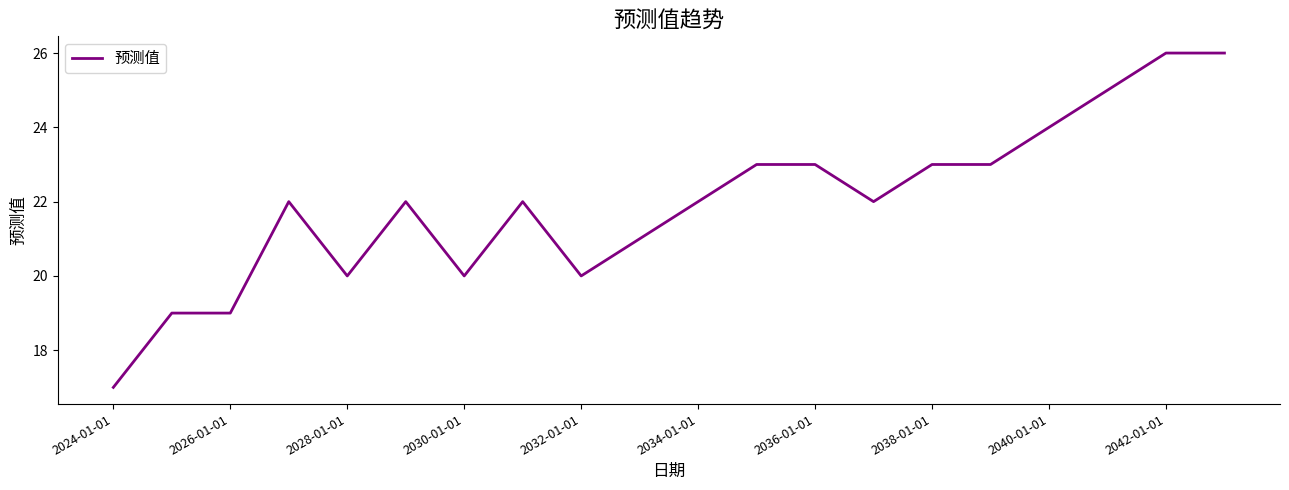

Count the values in the range 20 to 23.

13